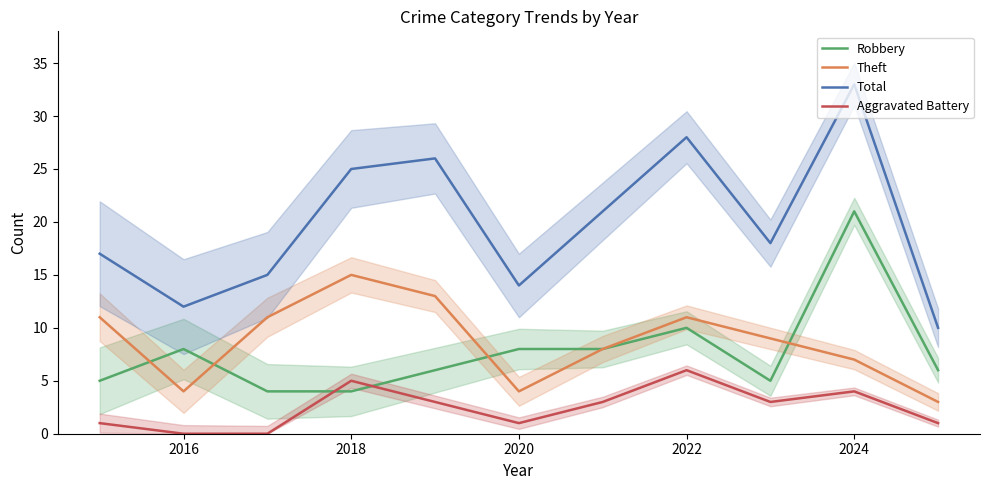

Read the Aggravated Battery value at 2022.

6